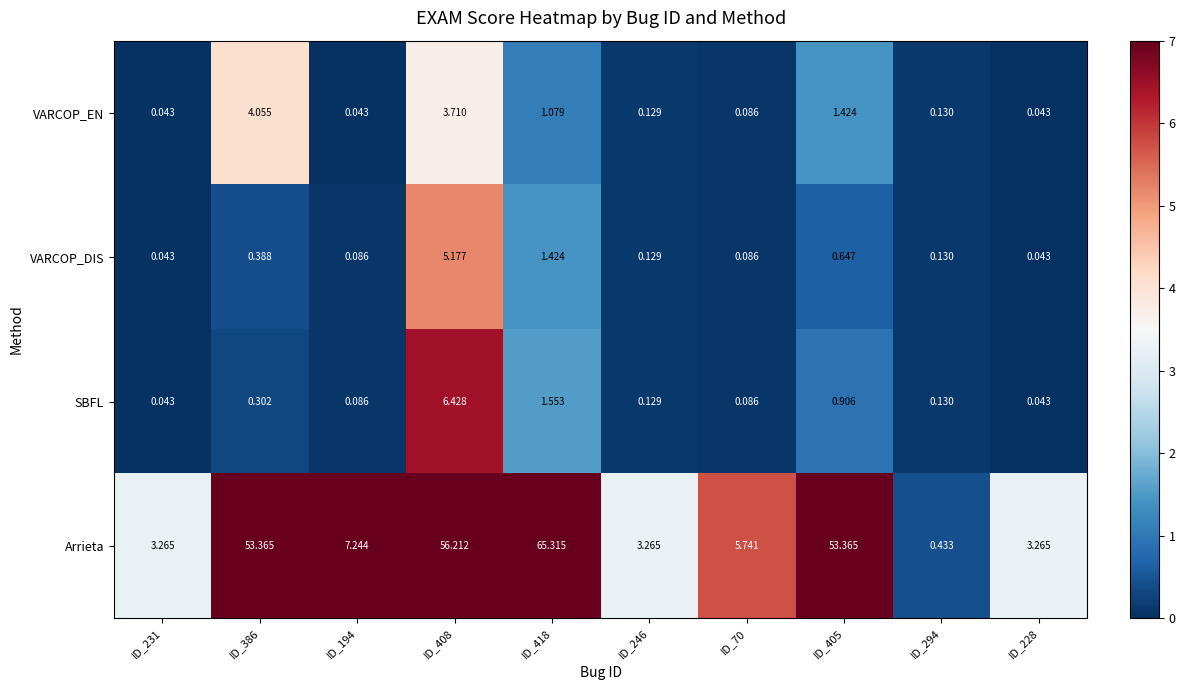

Which series has the largest range (max minus min)?

Arrieta